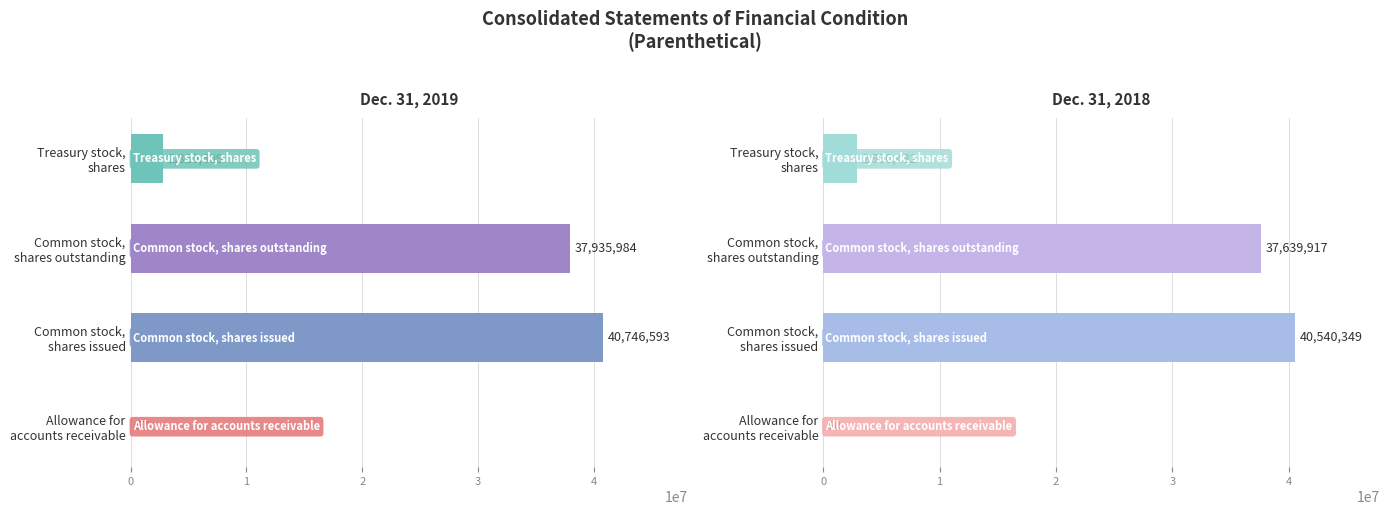

At which label is Dec. 31, 2018 closest to 20270214?

Common stock, shares outstanding